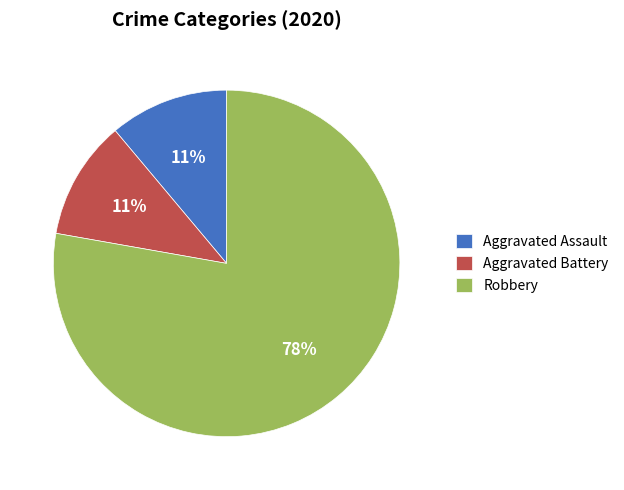

What is the largest slice in the pie chart?

Robbery